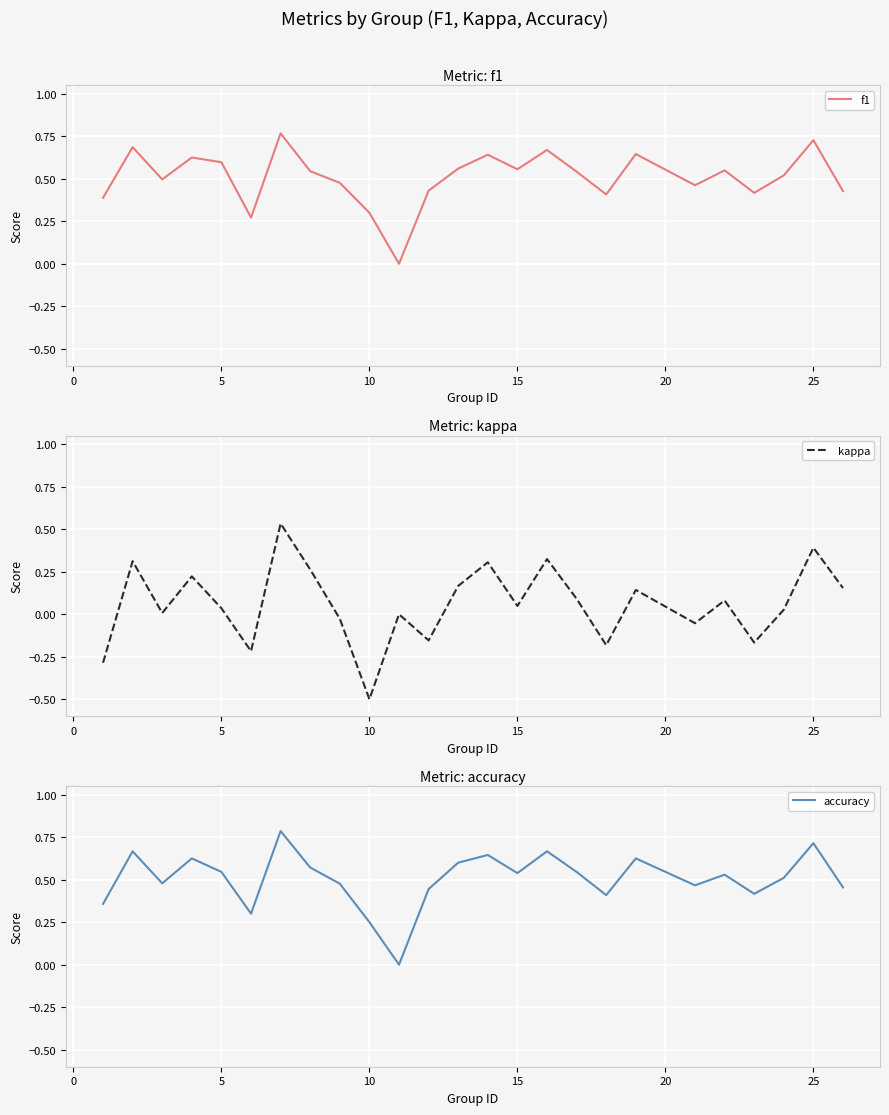

Is it true that f1 equals 0.6 at 5?

True